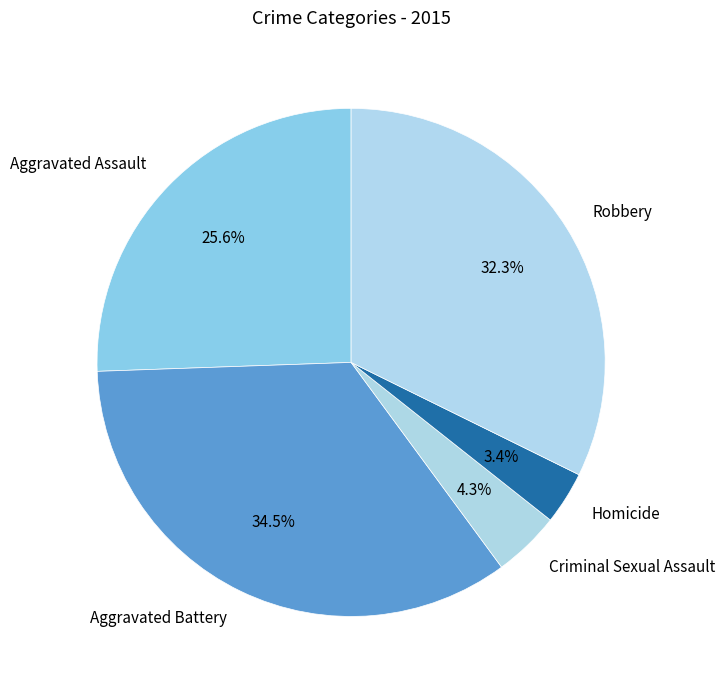

To the nearest percent, what is the difference between the Robbery and Homicide slice percentages?

29%